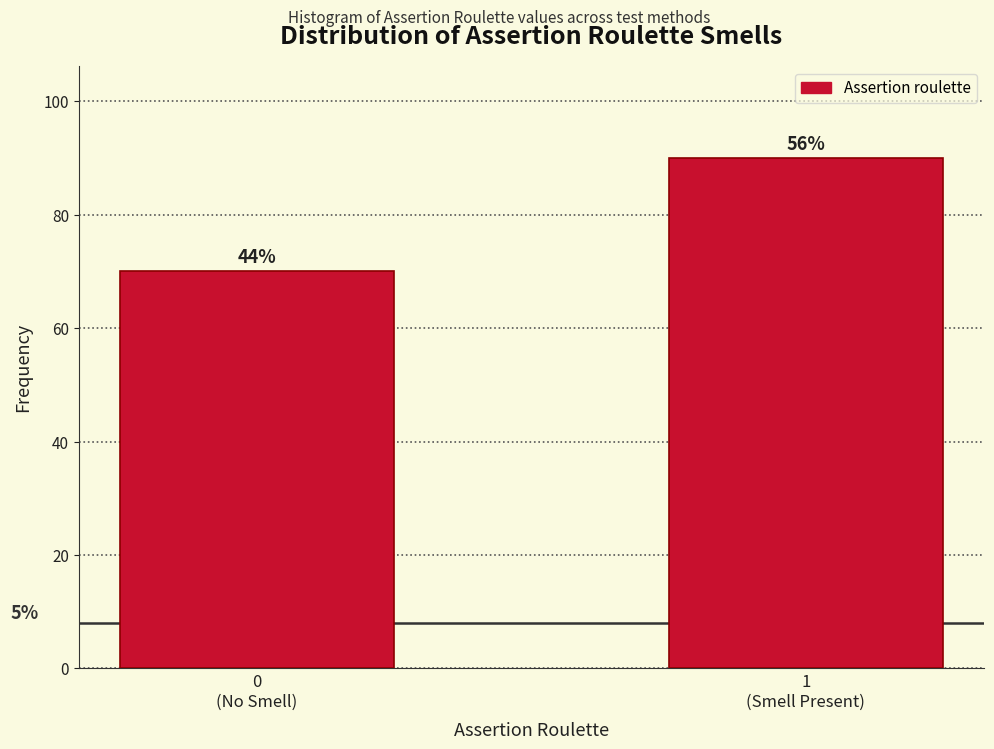

How many bars are there in total?

2